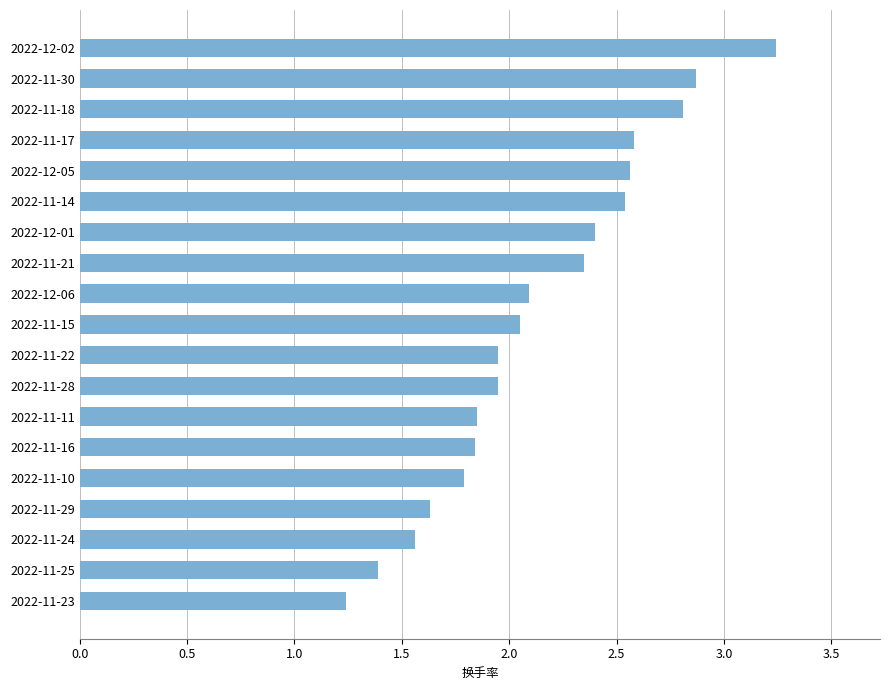

What is the sum of the values at 2022-11-25 and 2022-11-28?

3.3